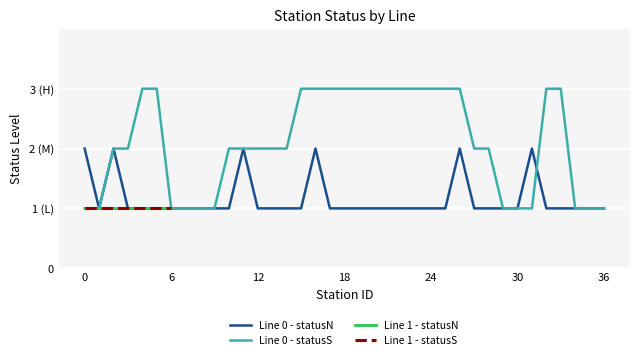

What is the total value across all series at 0?

5